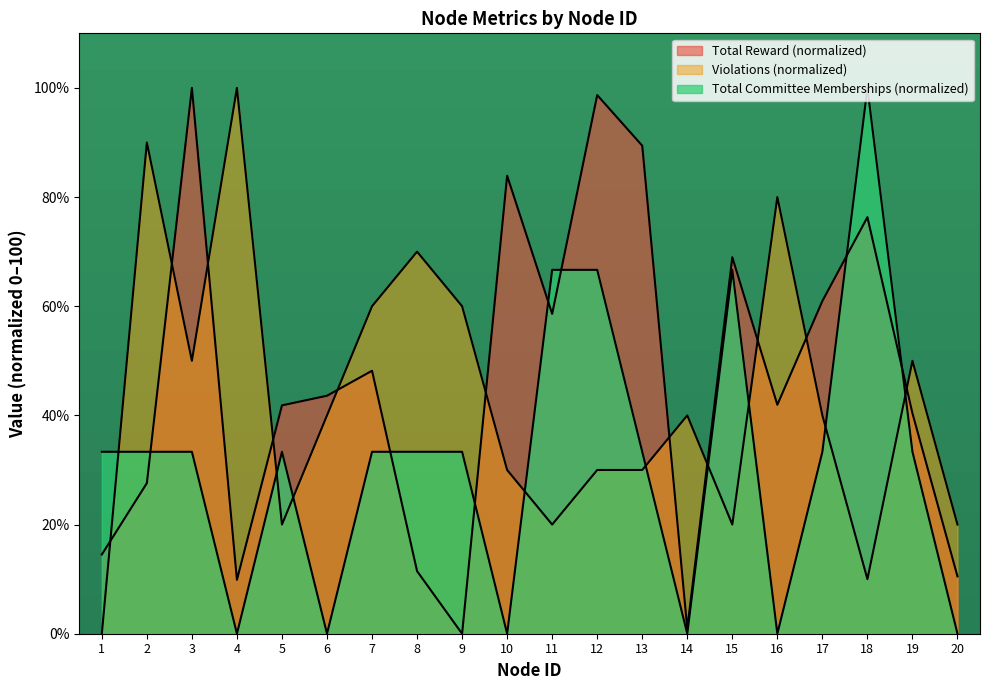

Rank the series at 17 from highest to lowest value.

Total Reward, Violations, Total Committee Memberships